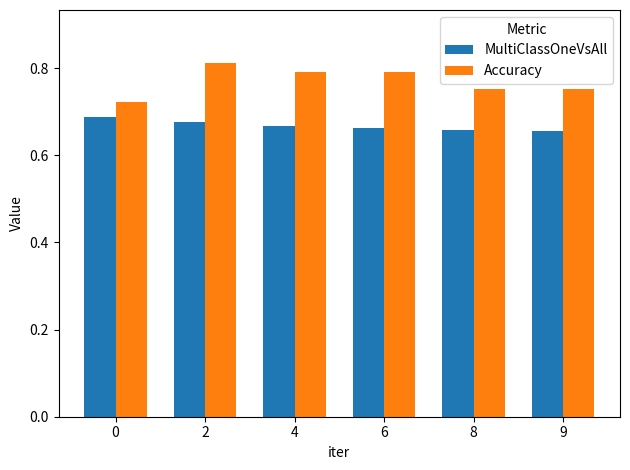

Is it true that MultiClassOneVsAll equals 1.0 at 4?

False